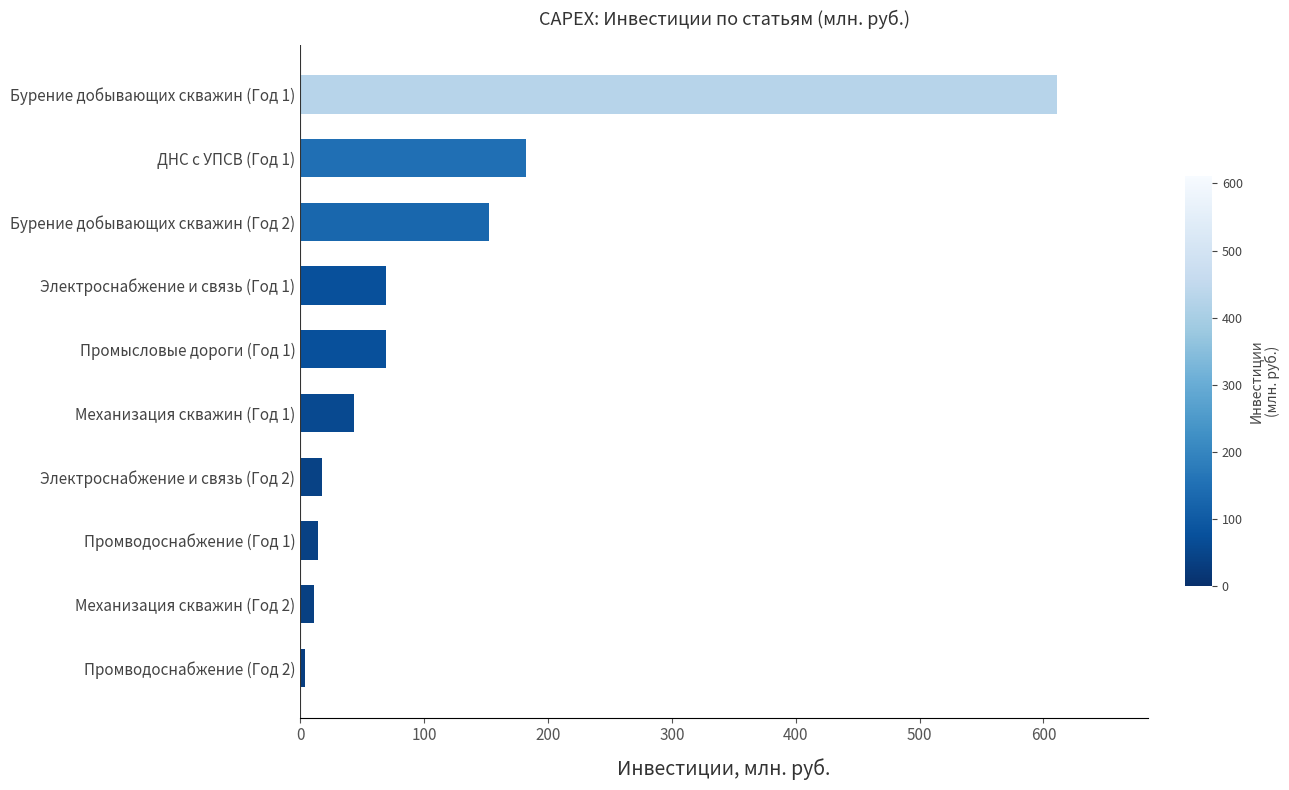

Does the chart contain stacked bars?

No